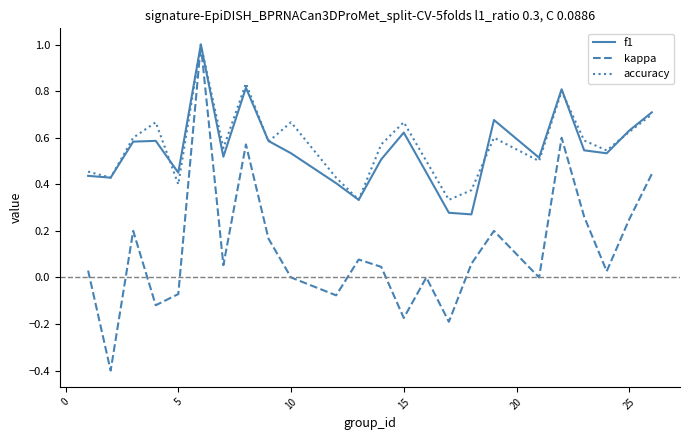

Is this an area chart (filled region under the line)?

No